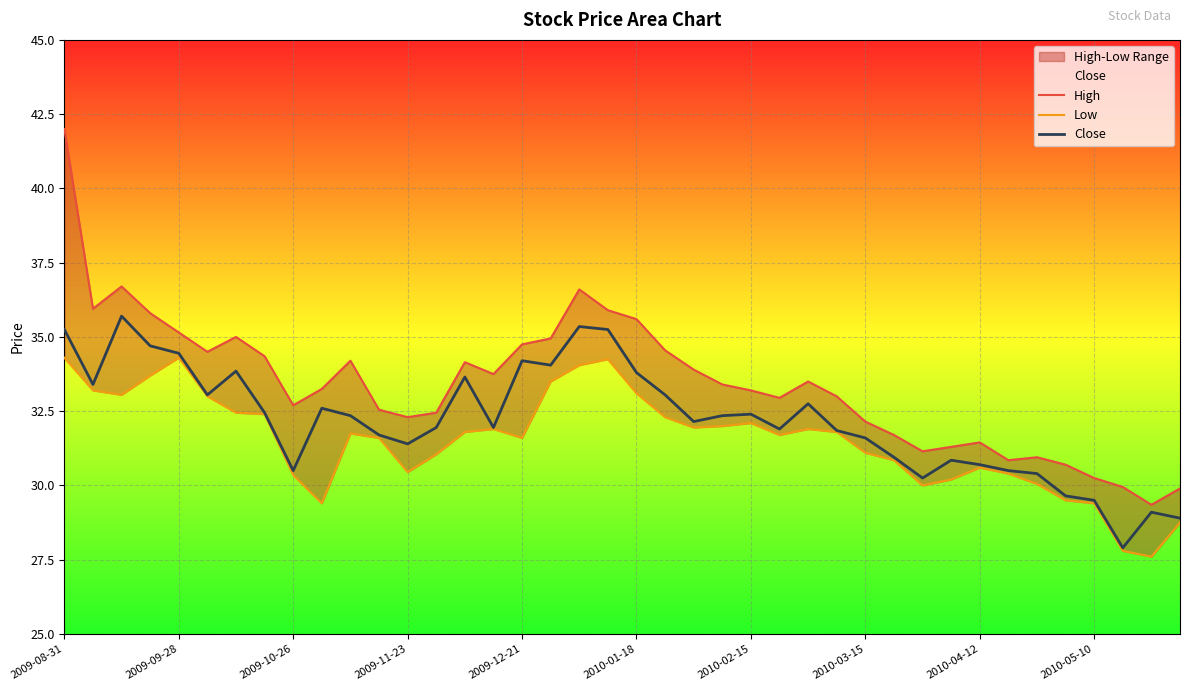

True or false: Close has a value of 32.4 at 2010-02-15.

True